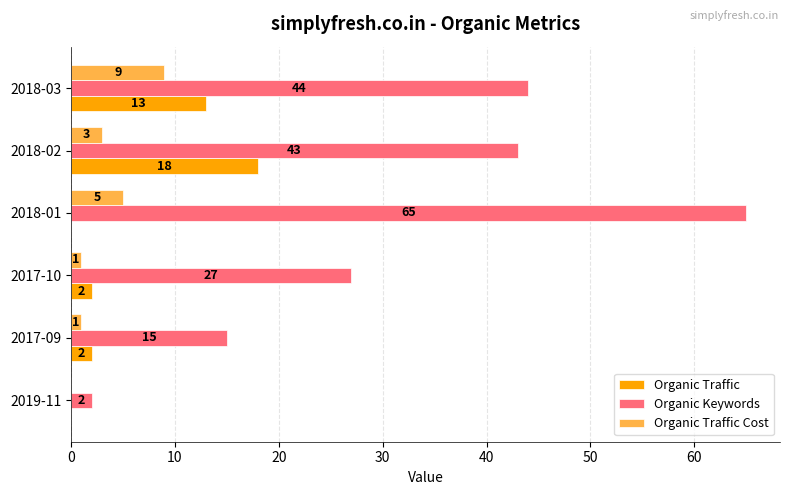

Count the Organic Traffic Cost values in the range 1 to 5.

4